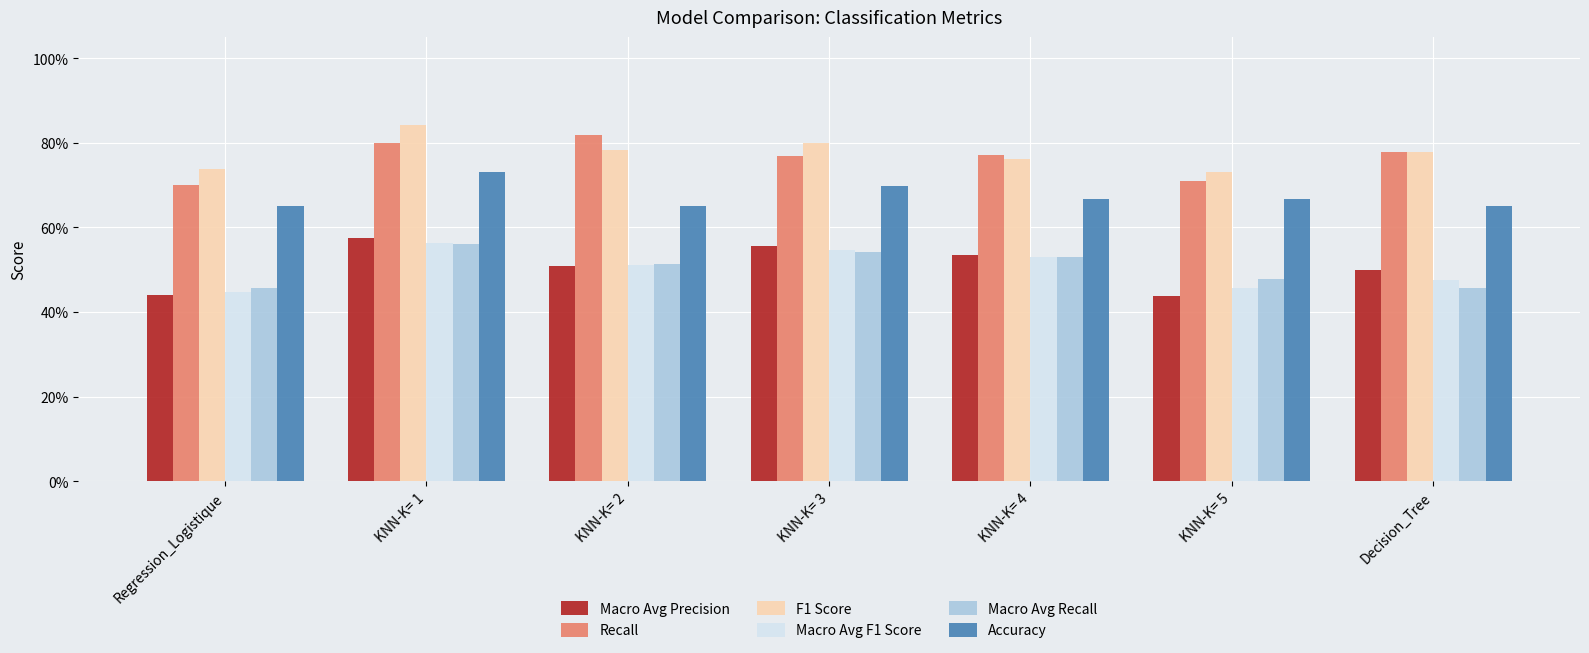

Which has a higher value, KNN-K= 5 or KNN-K= 4?

KNN-K= 4